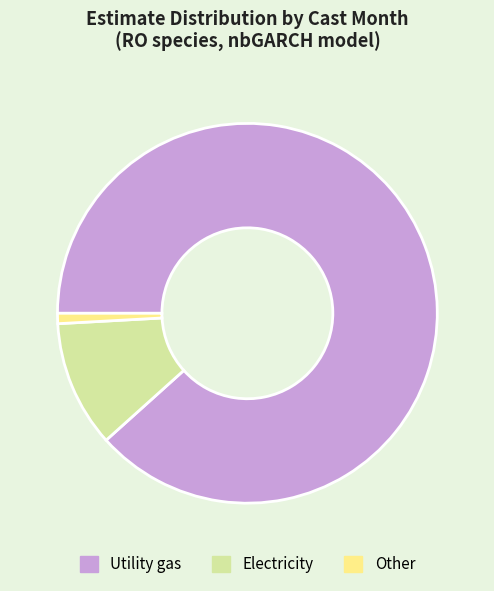

What is the smallest slice in the pie chart?

Other